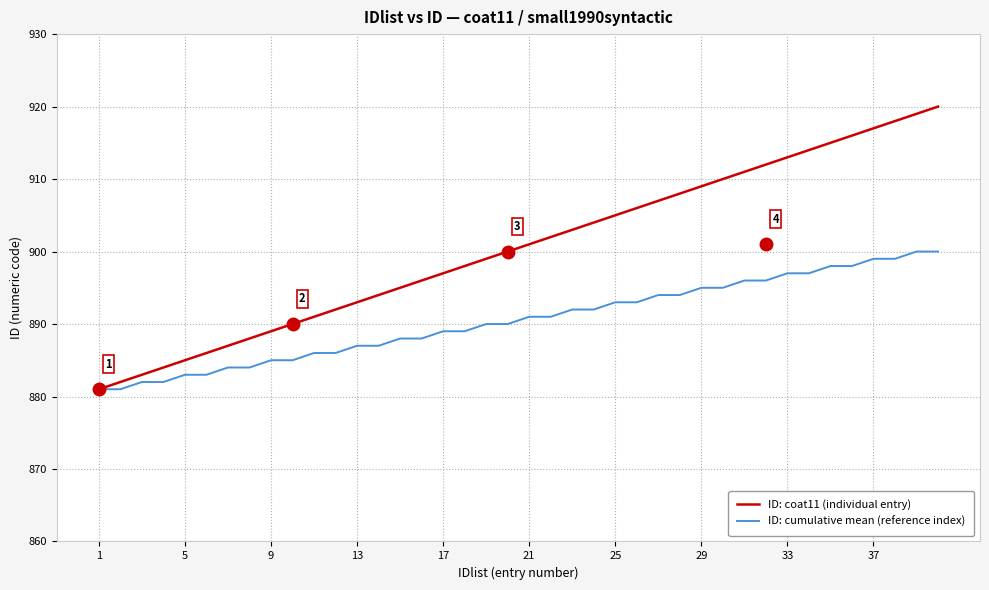

Reading left to right, extract all data points from this chart.

ID: coat11 (individual entry): 881	882	883	884	885	886	887	888	889	890	891	892	893	894	895	896	897	898	899	900	901	902	903	904	905	906	907	908	909	910	911	912	913	914	915	916	917	918	919	920
ID: cumulative mean (reference index): 881	881	882	882	883	883	884	884	885	885	886	886	887	887	888	888	889	889	890	890	891	891	892	892	893	893	894	894	895	895	896	896	897	897	898	898	899	899	900	900